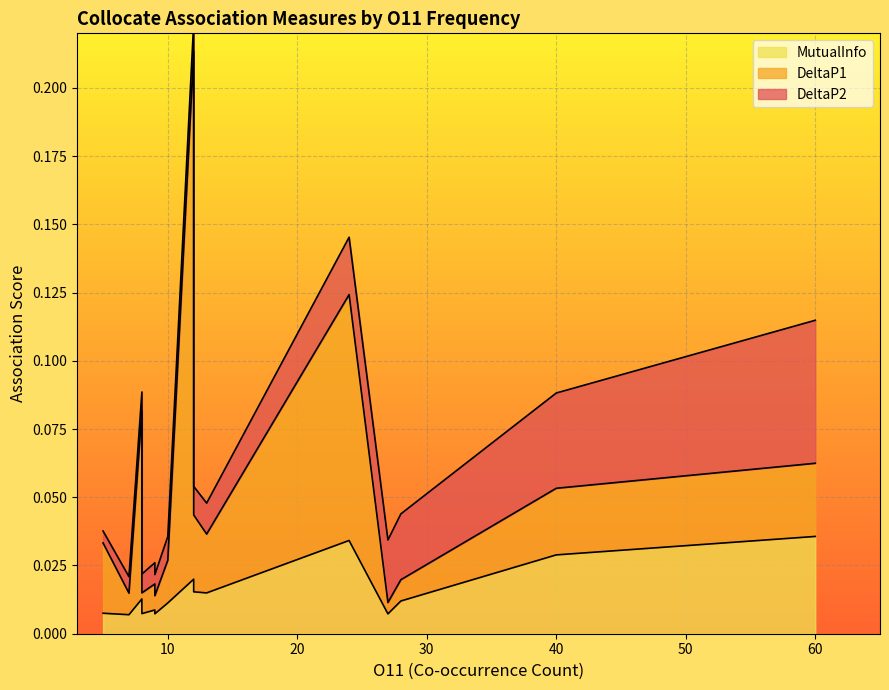

Which series has the largest total across all categories?

DeltaP1